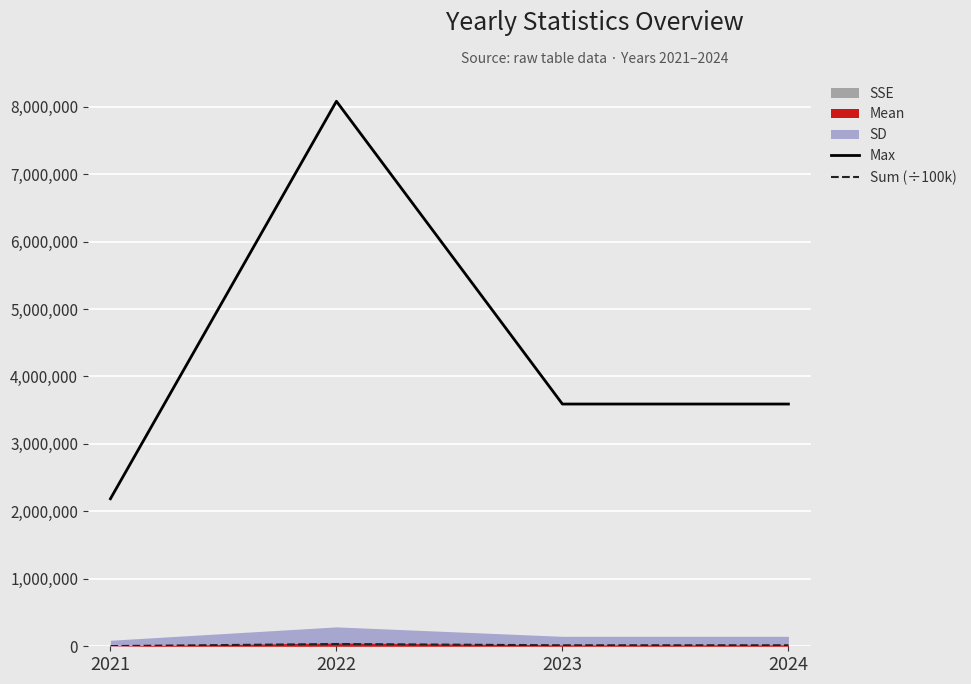

Is it true that Max equals 3591186.4 at 2024?

True